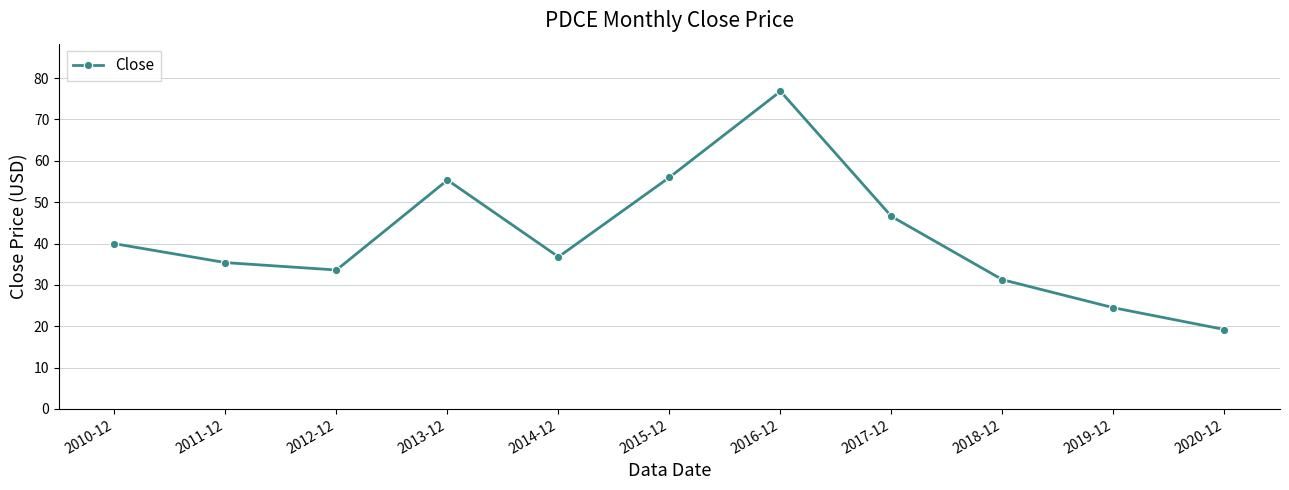

The value at 2019-12 is 24.5. True or false?

True